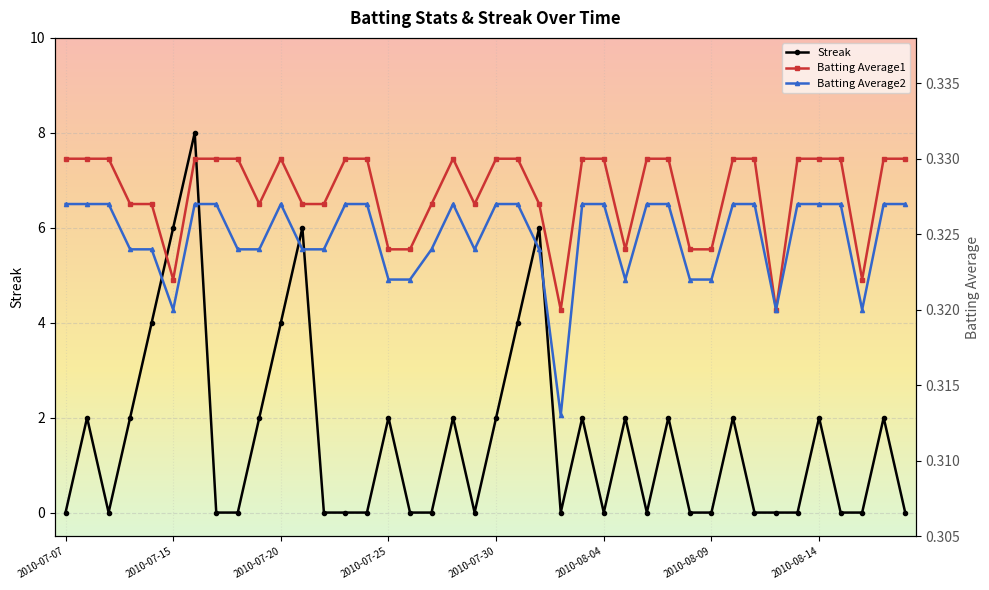

Which series ends up on top after the final intersection of Batting Average1 and Streak?

Batting Average1